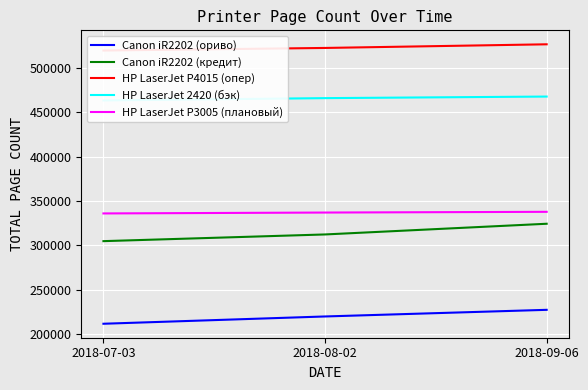

Between 2018-09-06 and 2018-08-02, which is larger?

2018-09-06